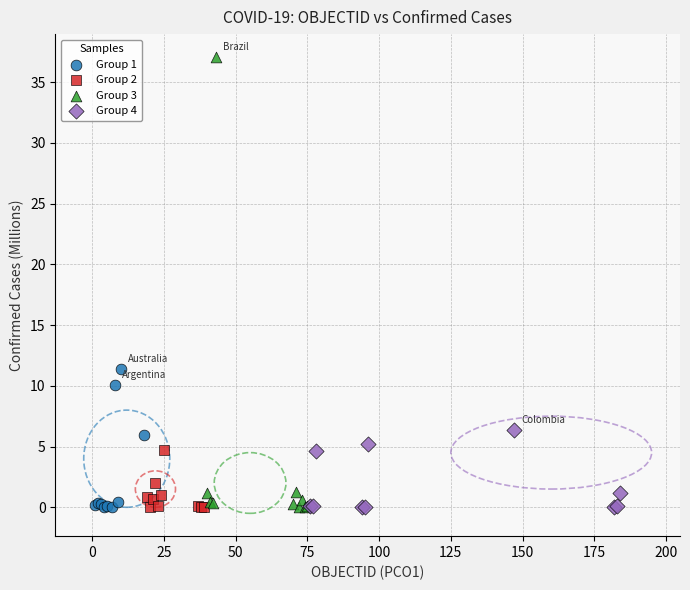

Which series contains the highest Y value?

Group 3